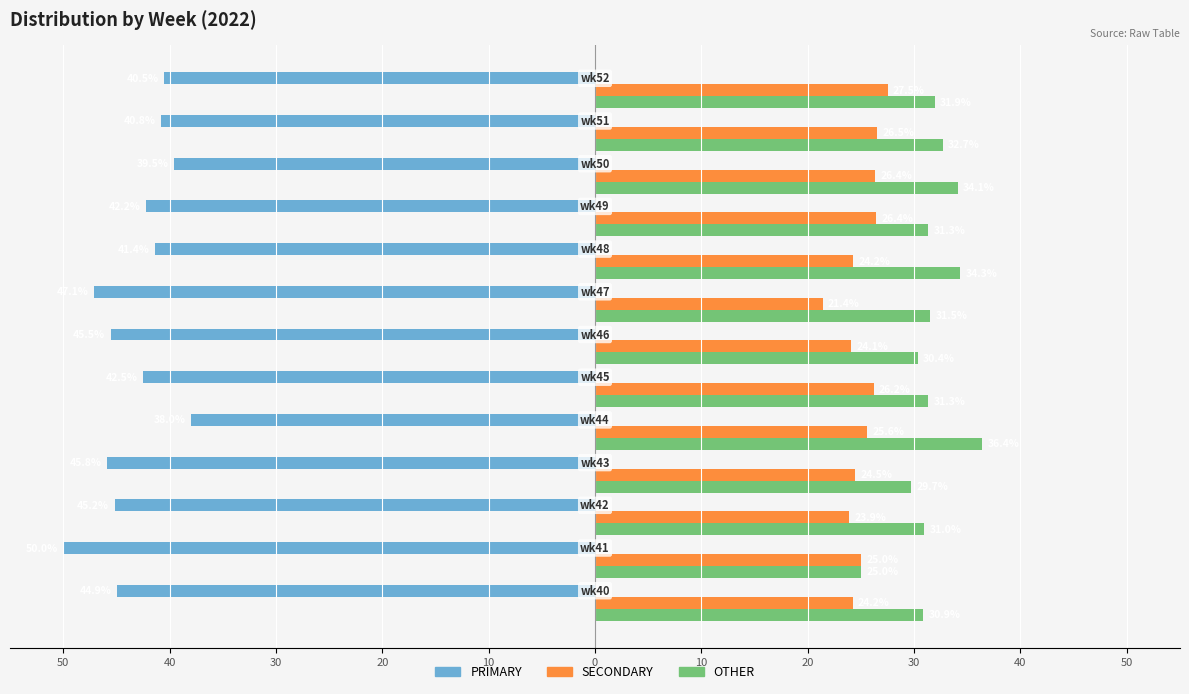

What are all the series names shown in the legend?

PRIMARY, SECONDARY, OTHER